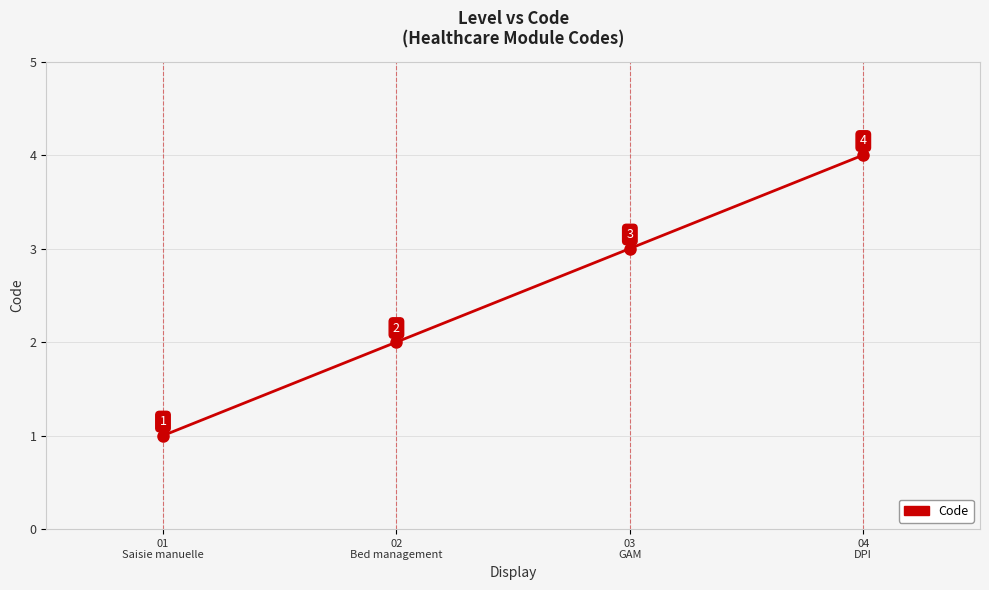

Count the values in the range 2 to 4.

3